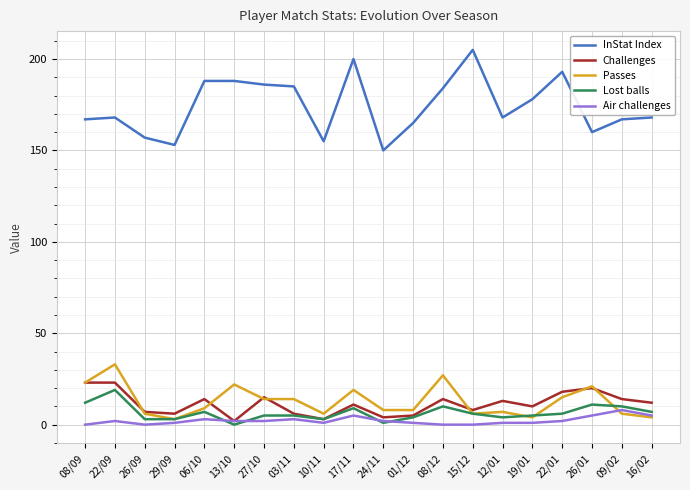

At which label does Lost balls first exceed 6?

08/09